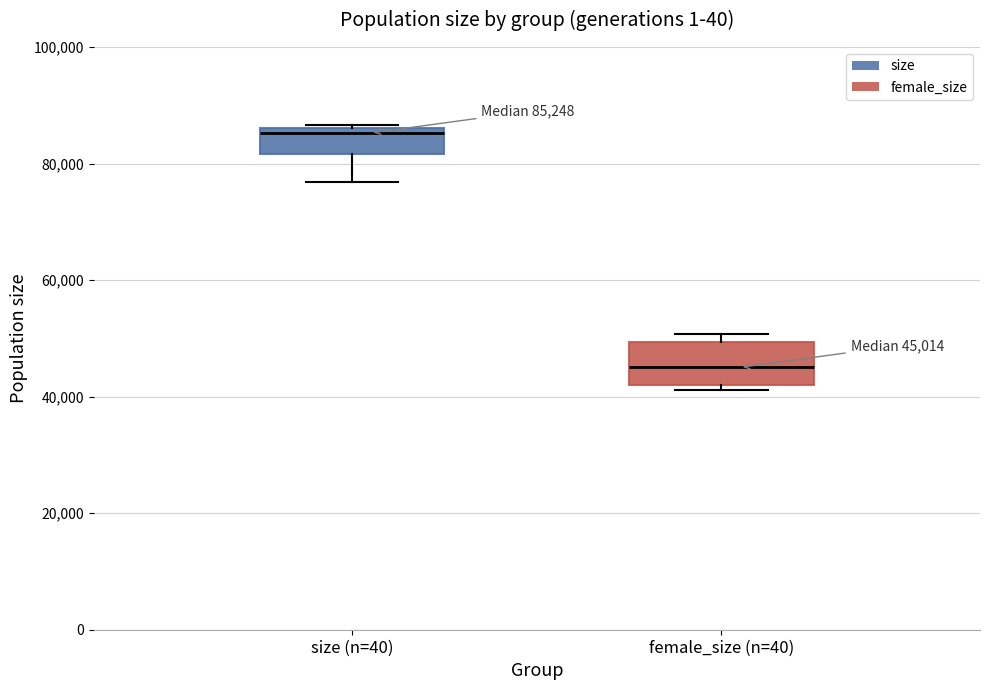

Comparing the boxes themselves (not the whiskers), which one is the tallest?

female_size (n=40)